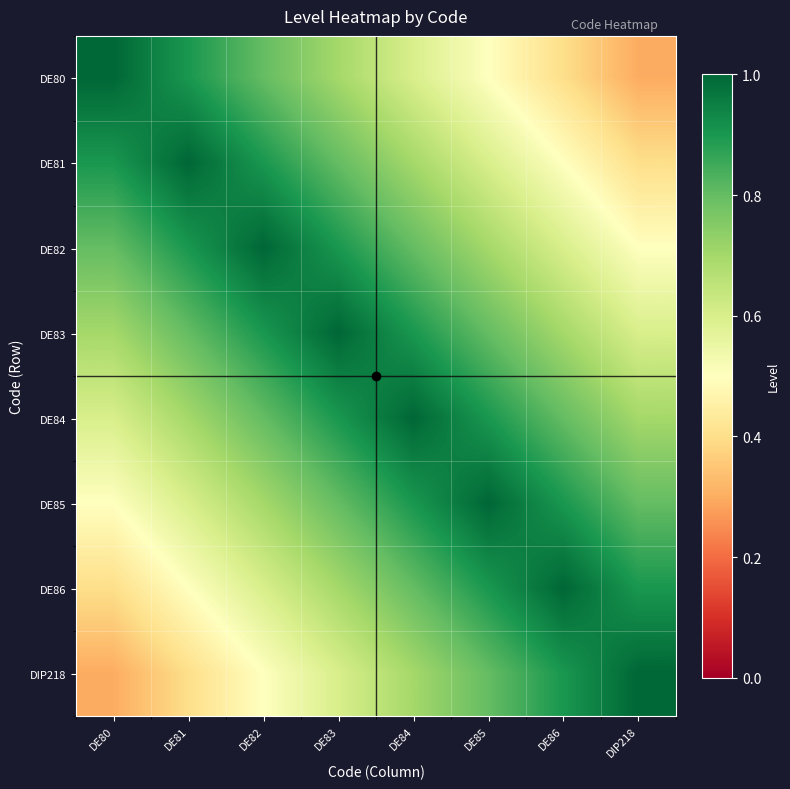

Reading left to right, what are all the values shown in this chart?

DE80: DE80=1.0	DE81=0.9	DE82=0.8	DE83=0.7	DE84=0.6	DE85=0.5	DE86=0.4	DIP218=0.3
DE81: DE80=0.9	DE81=1.0	DE82=0.9	DE83=0.8	DE84=0.7	DE85=0.6	DE86=0.5	DIP218=0.4
DE82: DE80=0.8	DE81=0.9	DE82=1.0	DE83=0.9	DE84=0.8	DE85=0.7	DE86=0.6	DIP218=0.5
DE83: DE80=0.7	DE81=0.8	DE82=0.9	DE83=1.0	DE84=0.9	DE85=0.8	DE86=0.7	DIP218=0.6
DE84: DE80=0.6	DE81=0.7	DE82=0.8	DE83=0.9	DE84=1.0	DE85=0.9	DE86=0.8	DIP218=0.7
DE85: DE80=0.5	DE81=0.6	DE82=0.7	DE83=0.8	DE84=0.9	DE85=1.0	DE86=0.9	DIP218=0.8
DE86: DE80=0.4	DE81=0.5	DE82=0.6	DE83=0.7	DE84=0.8	DE85=0.9	DE86=1.0	DIP218=0.9
DIP218: DE80=0.3	DE81=0.4	DE82=0.5	DE83=0.6	DE84=0.7	DE85=0.8	DE86=0.9	DIP218=1.0